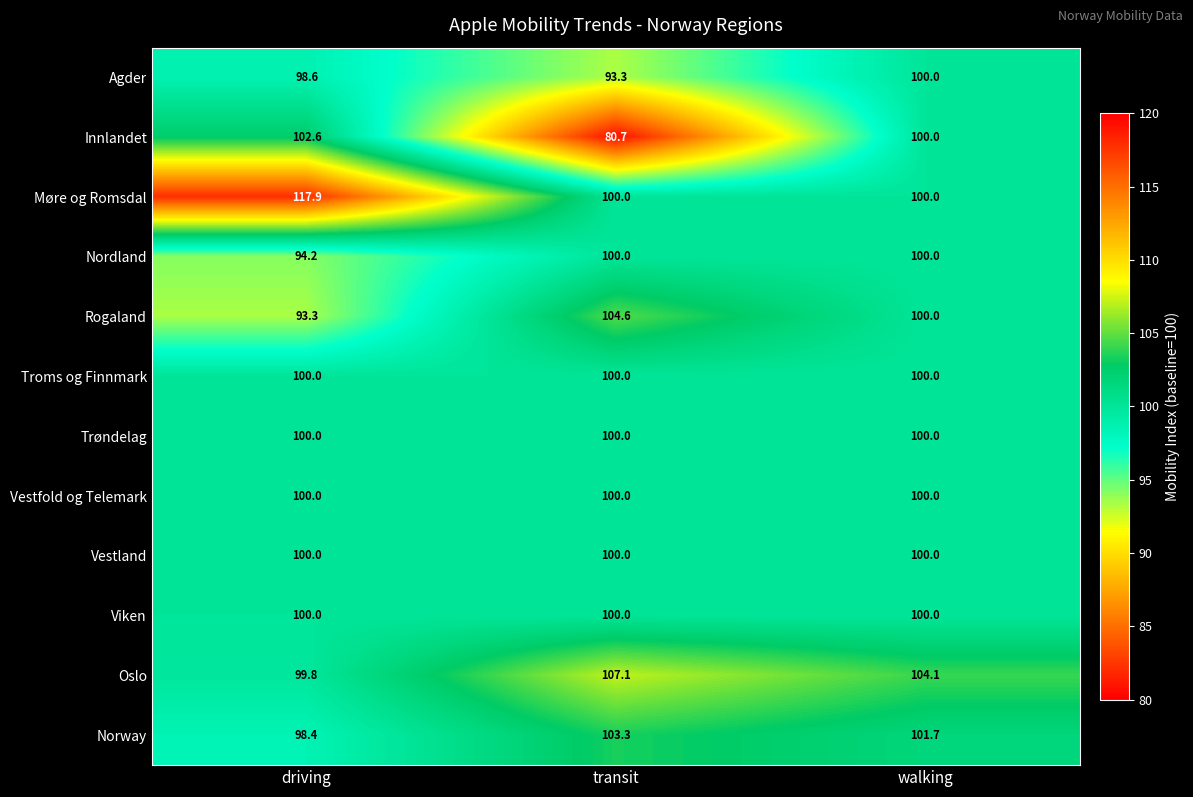

What is the average value of the Norway series?

101.1